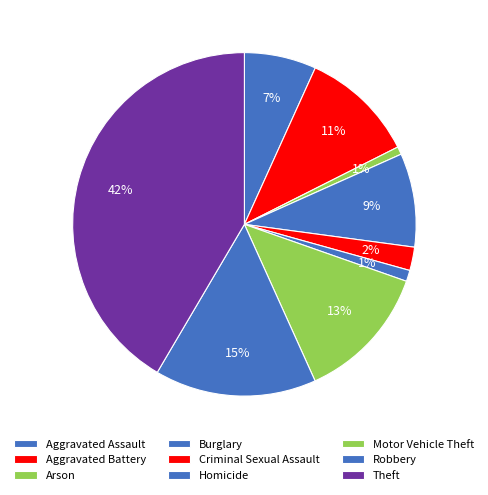

What is the ratio of the value at Theft to the value at Robbery?

2.7